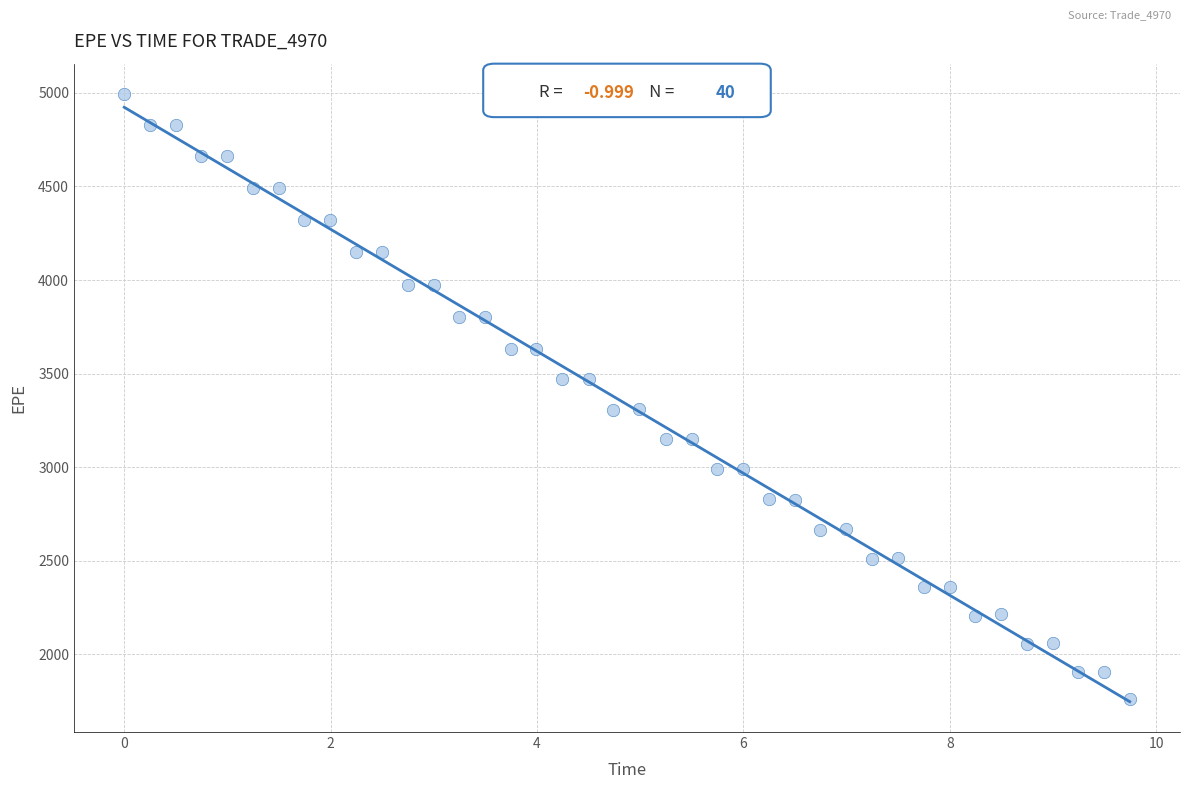

What is the range of Y values (max minus min)?

3237.0